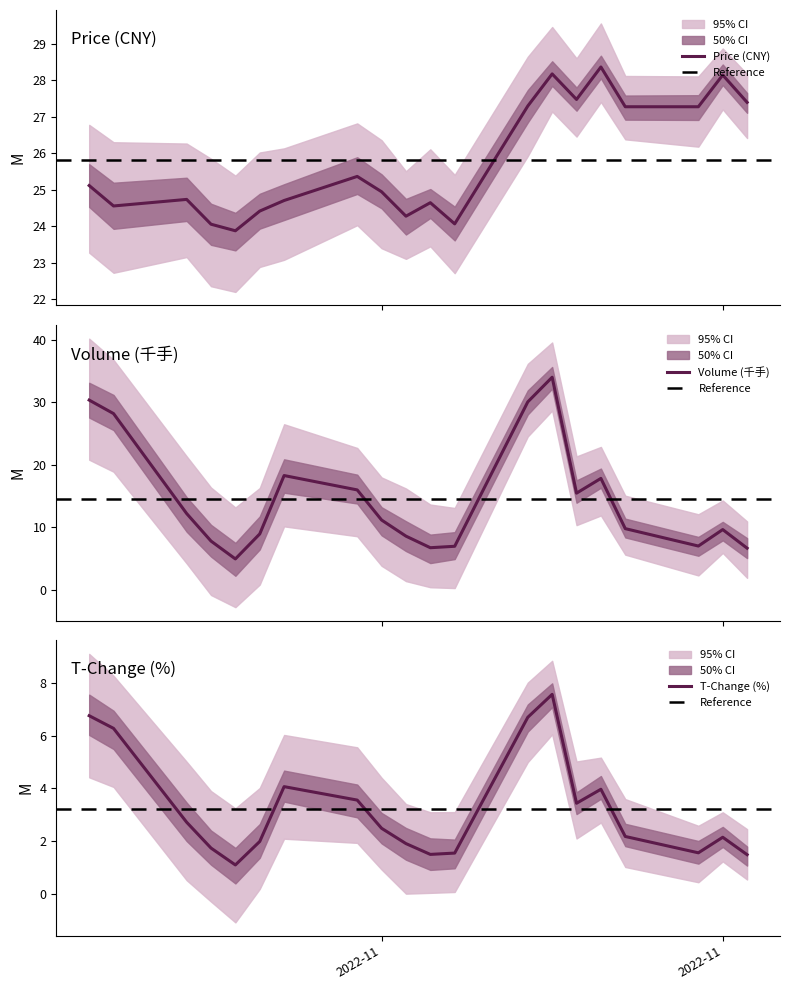

Between 2022-11-09 and 2022-11-24, which series saw the biggest shift?

volume